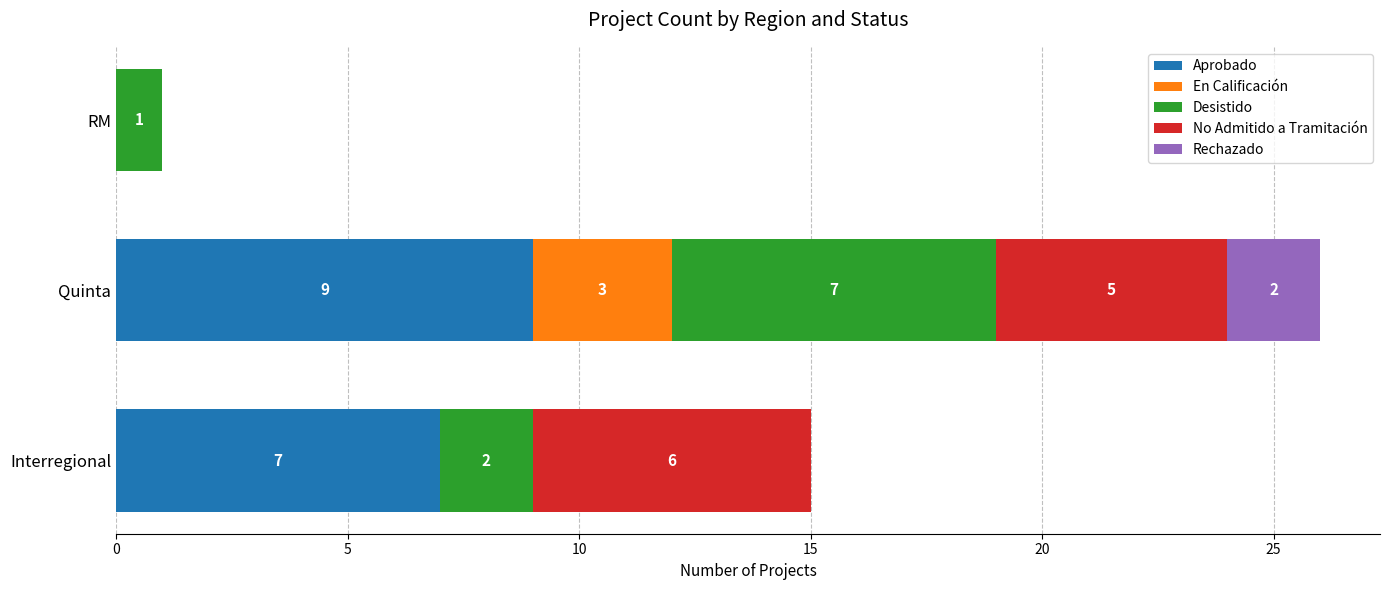

At which label is Aprobado closest to 4?

Interregional